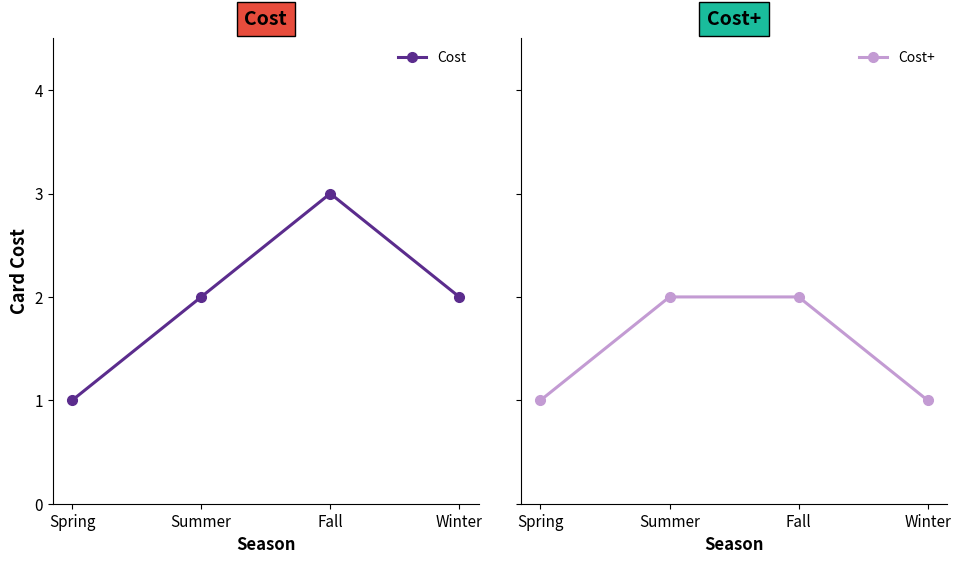

Which label corresponds to the smallest value in the chart?

Spring